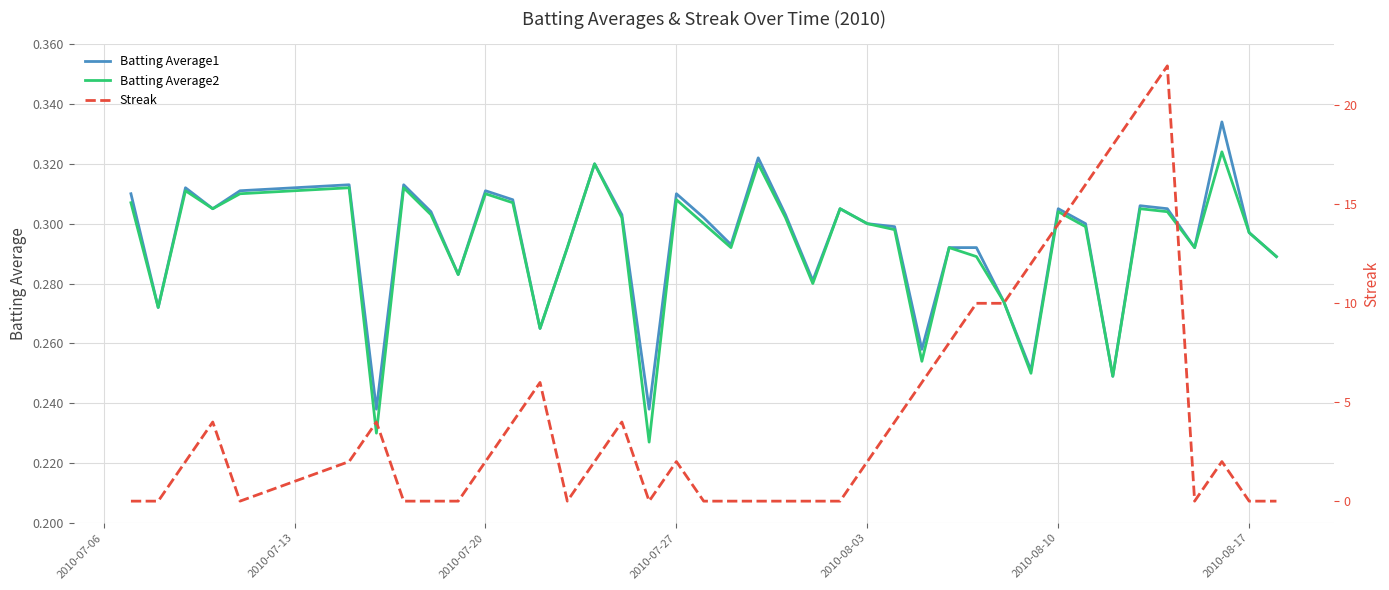

The value of Batting Average1 at 2010-08-03 is 0.2. True or false?

False